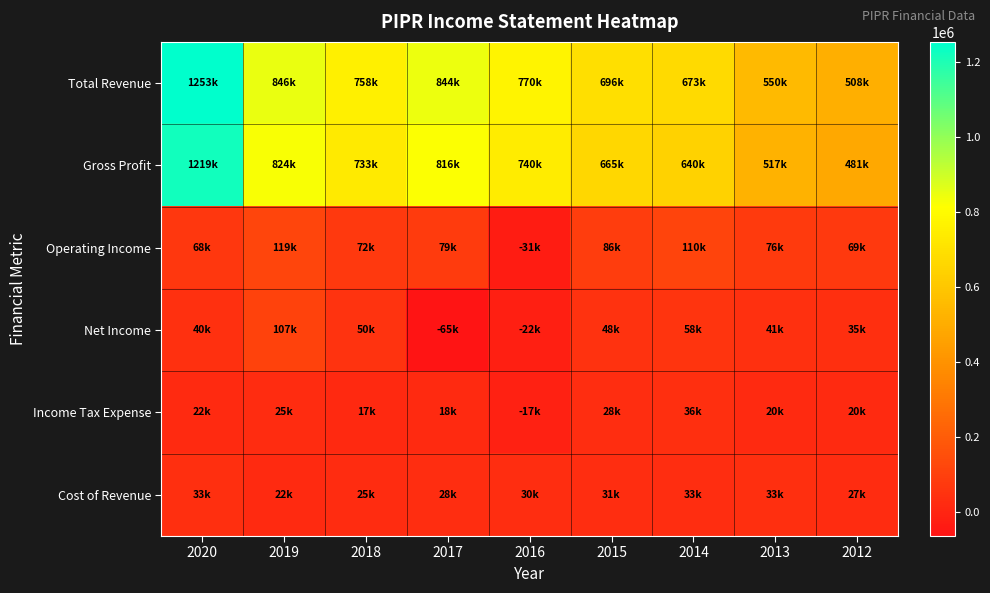

Which series has the largest range (max minus min)?

Total Revenue